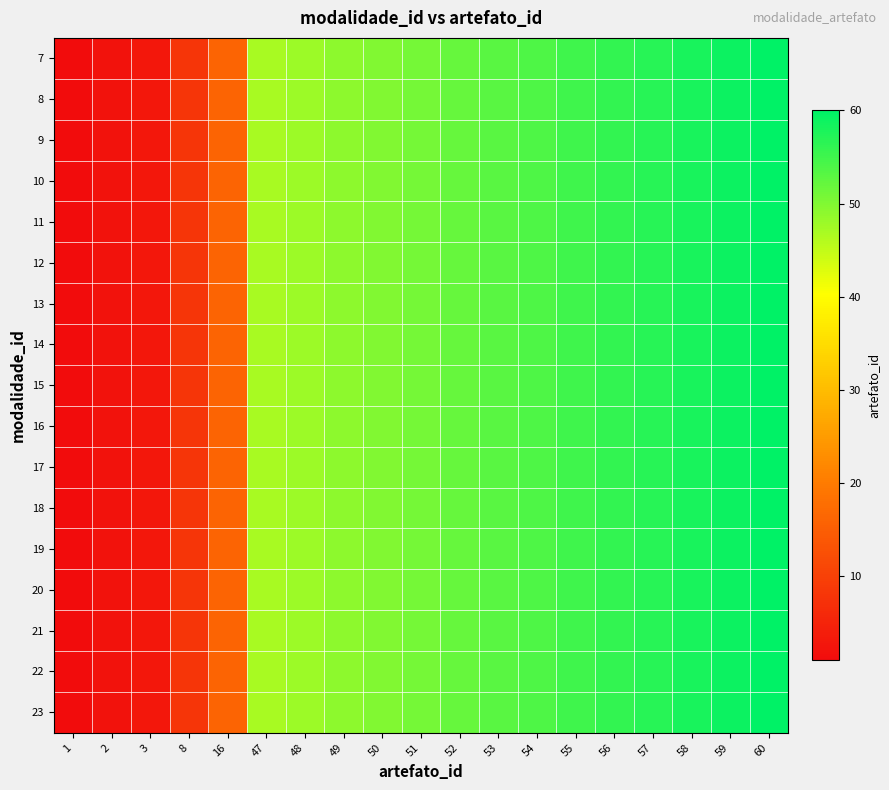

What is the total value across all series at 58?

986